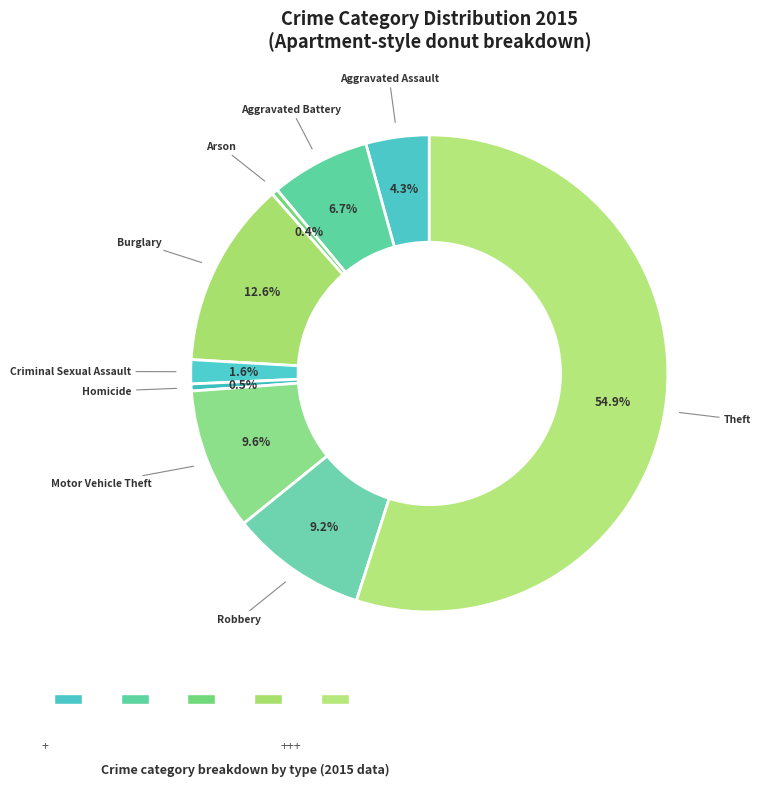

Is there any slice that represents more than half of the pie?

Yes